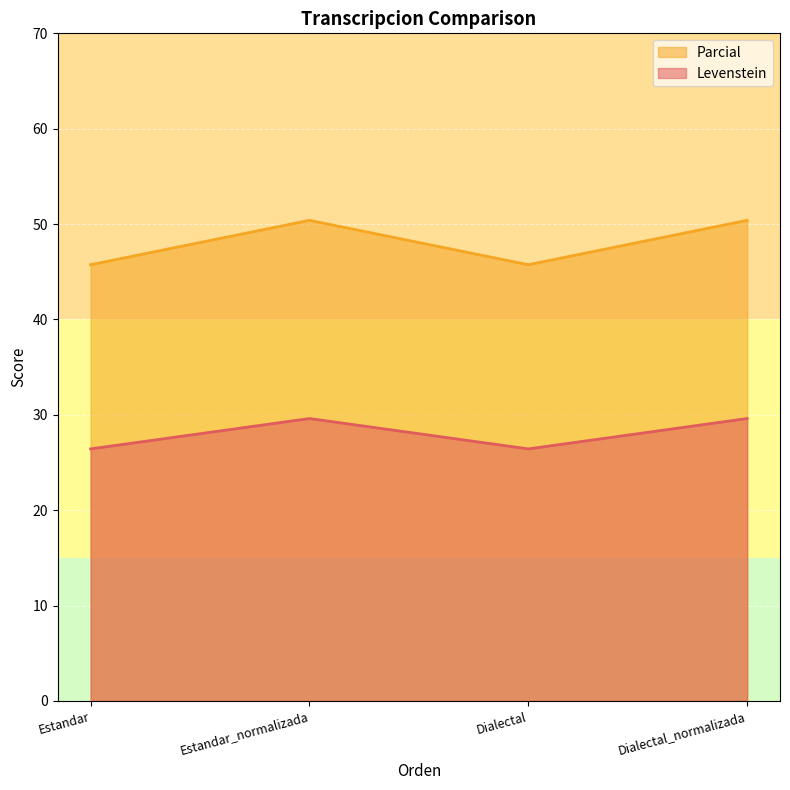

Reading left to right, what are all the values shown in this chart?

Levenstein: Estandar=26.4	Estandar_normalizada=29.6	Dialectal=26.4	Dialectal_normalizada=29.6
Parcial: Estandar=45.7	Estandar_normalizada=50.4	Dialectal=45.7	Dialectal_normalizada=50.4